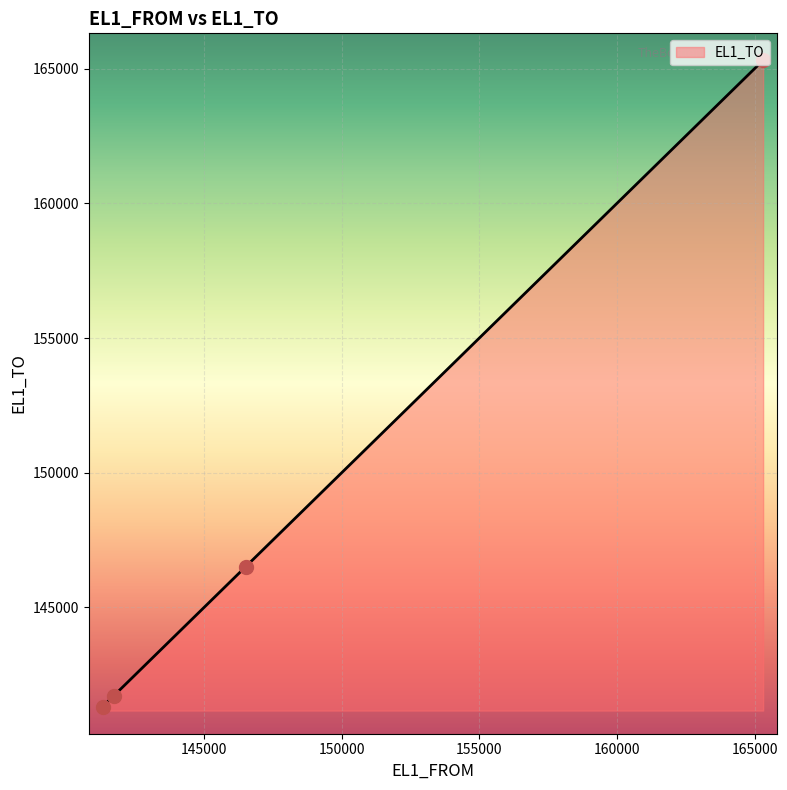

What is the minimum value shown in the chart?

141314